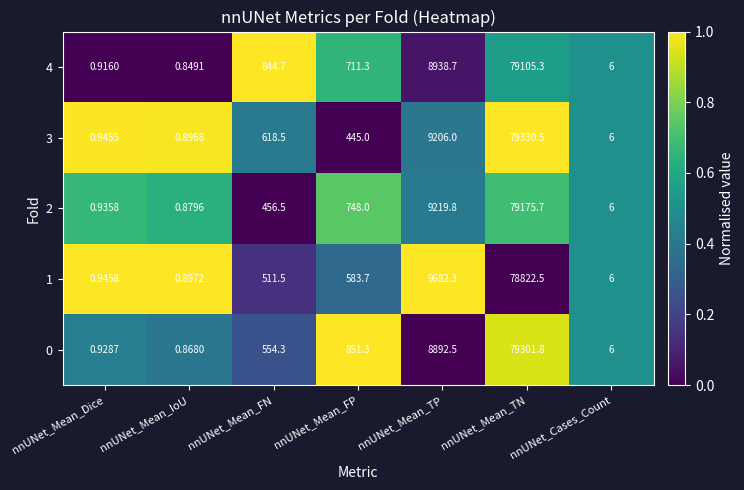

Which category has the highest value across all series?

nnUNet_Mean_TN